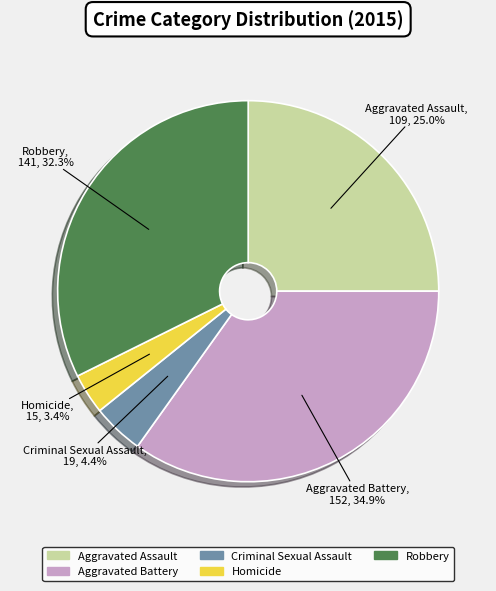

Count the number of slices in the pie.

5